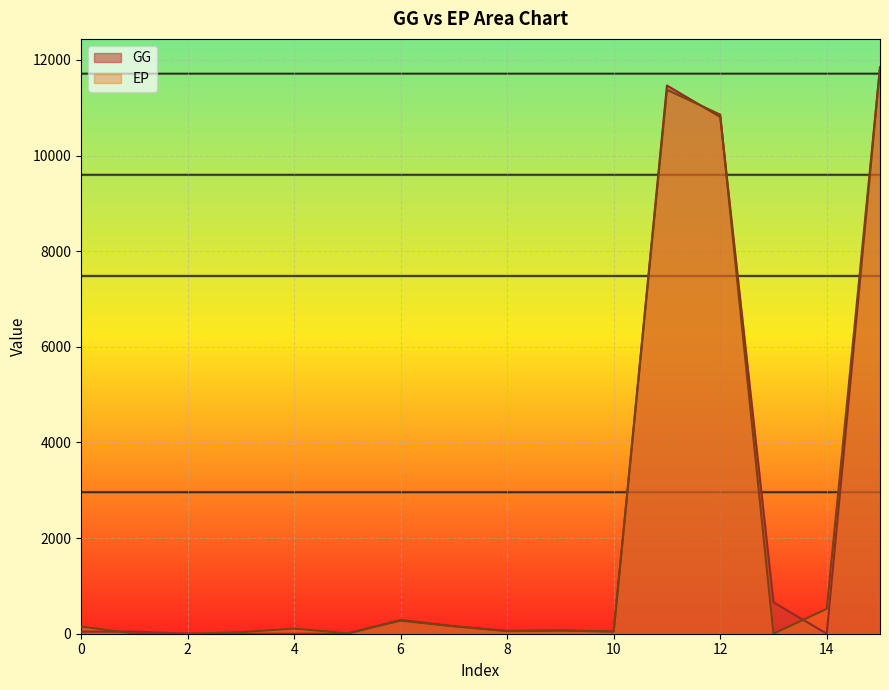

The value of GG at 15 is 18190.5. True or false?

False